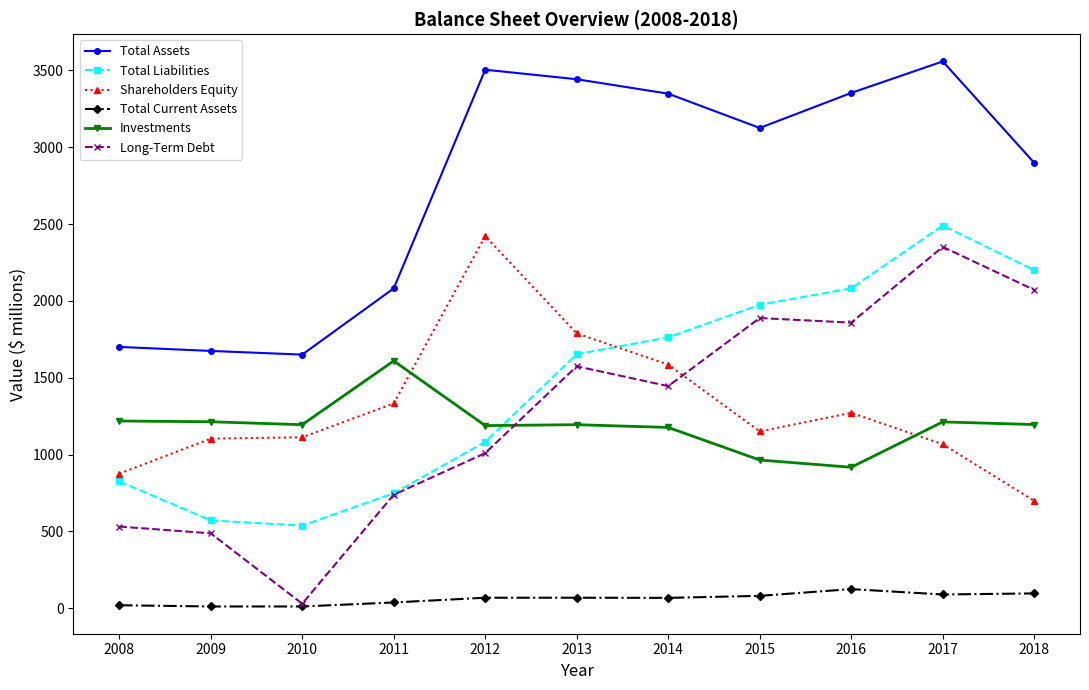

The Investments series shows 1961 at 2013. True or false?

False